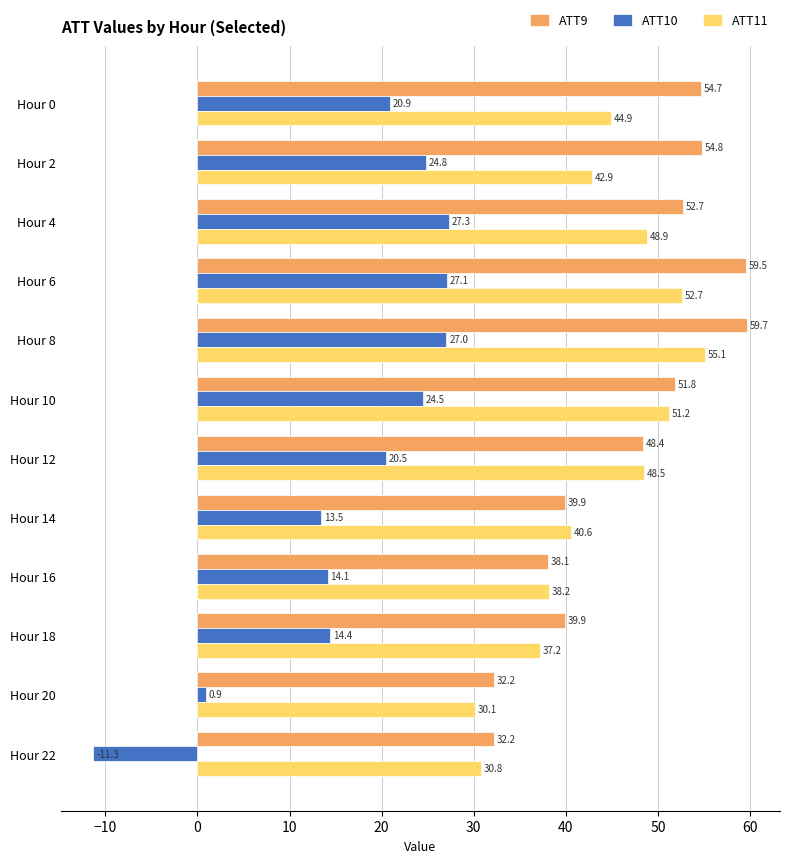

Rank the series at Hour 4 from lowest to highest value.

ATT10, ATT11, ATT9